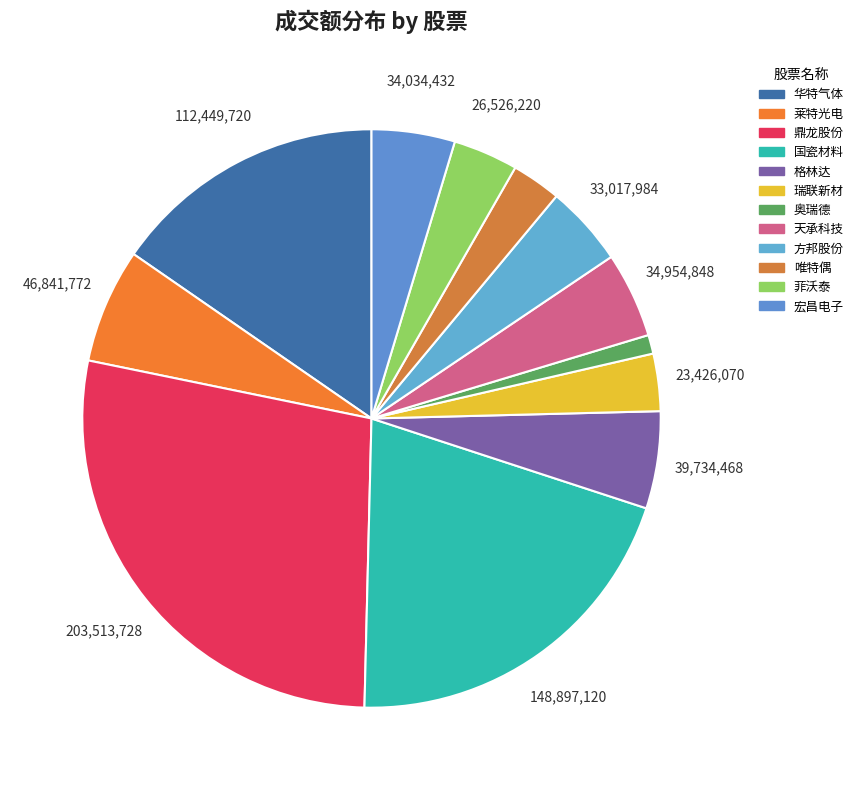

Count the number of slices in the pie.

12